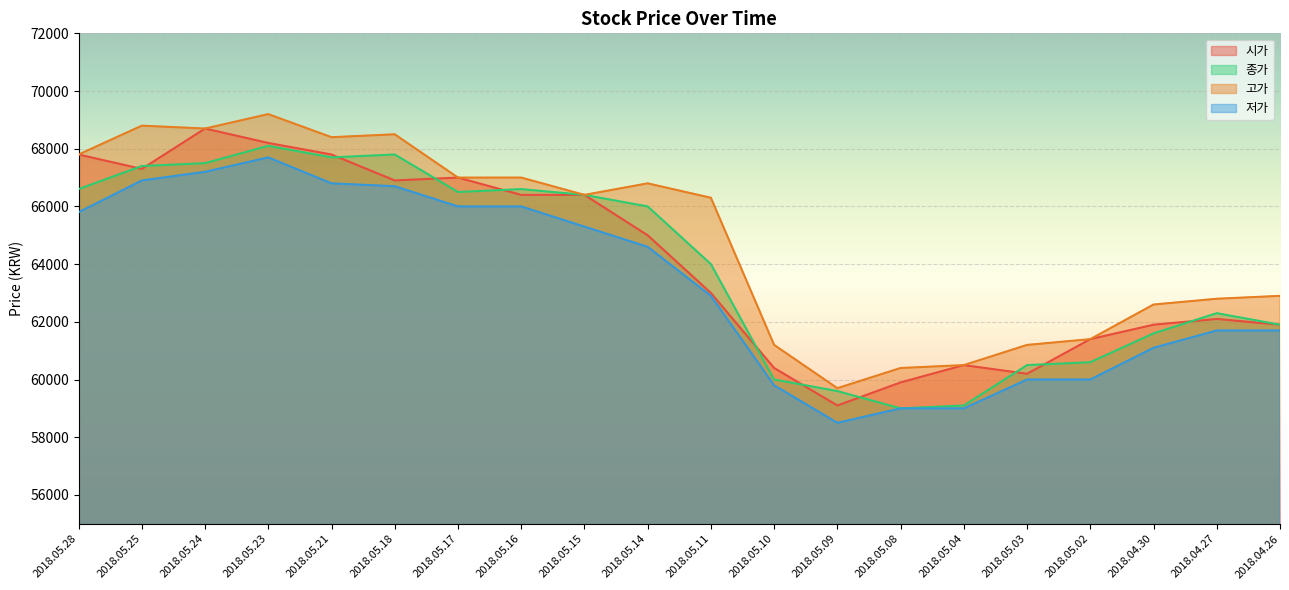

How many interior local peaks does the 종가 series have?

4